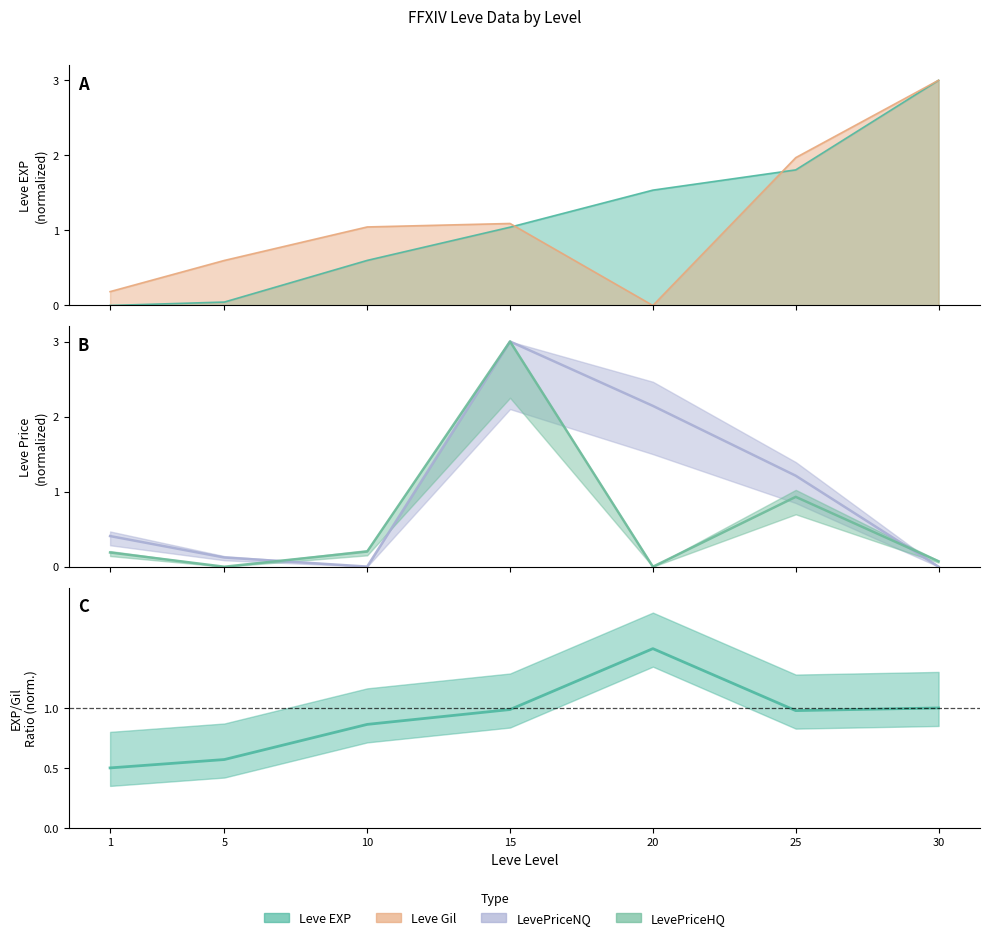

Which series ends up on top after the final intersection of LevePriceHQ and LevePriceNQ?

LevePriceHQ